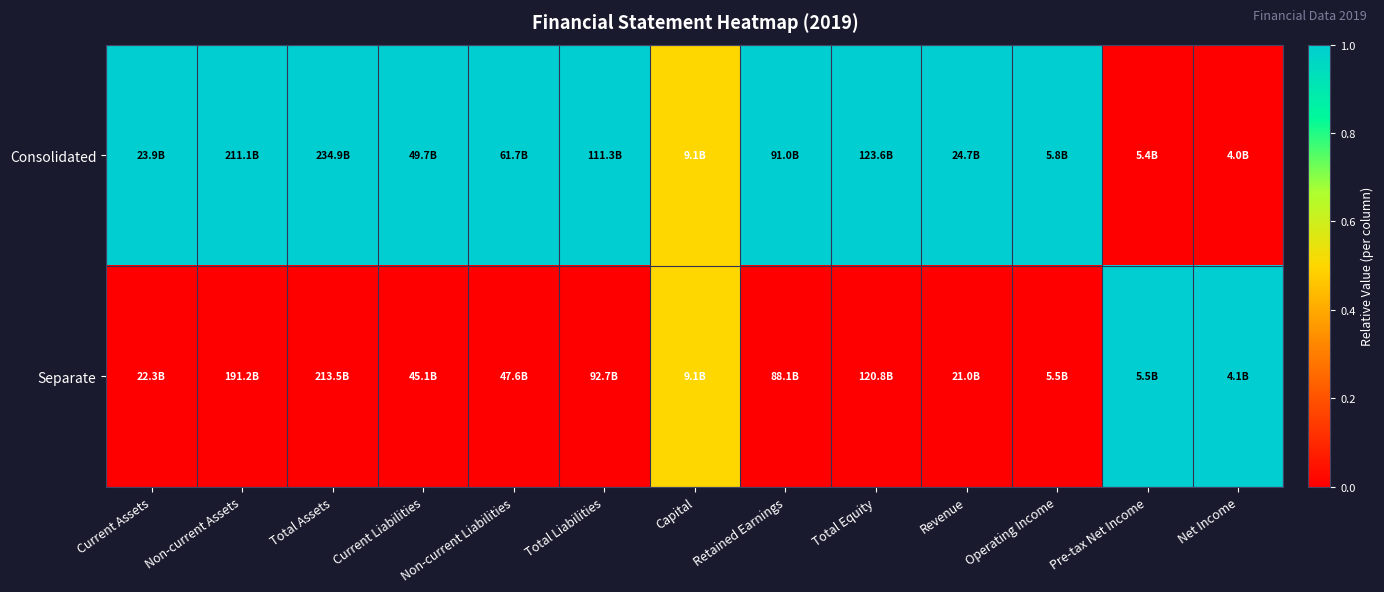

Reading right to left, list all the values displayed in this chart.

Consolidated: Net Income=0.0	Pre-tax Net Income=0.0	Operating Income=1.0	Revenue=1.0	Total Equity=1.0	Retained Earnings=1.0	Capital=0.5	Total Liabilities=1.0	Non-current Liabilities=1.0	Current Liabilities=1.0	Total Assets=1.0	Non-current Assets=1.0	Current Assets=1.0
Separate: Net Income=1.0	Pre-tax Net Income=1.0	Operating Income=0.0	Revenue=0.0	Total Equity=0.0	Retained Earnings=0.0	Capital=0.5	Total Liabilities=0.0	Non-current Liabilities=0.0	Current Liabilities=0.0	Total Assets=0.0	Non-current Assets=0.0	Current Assets=0.0